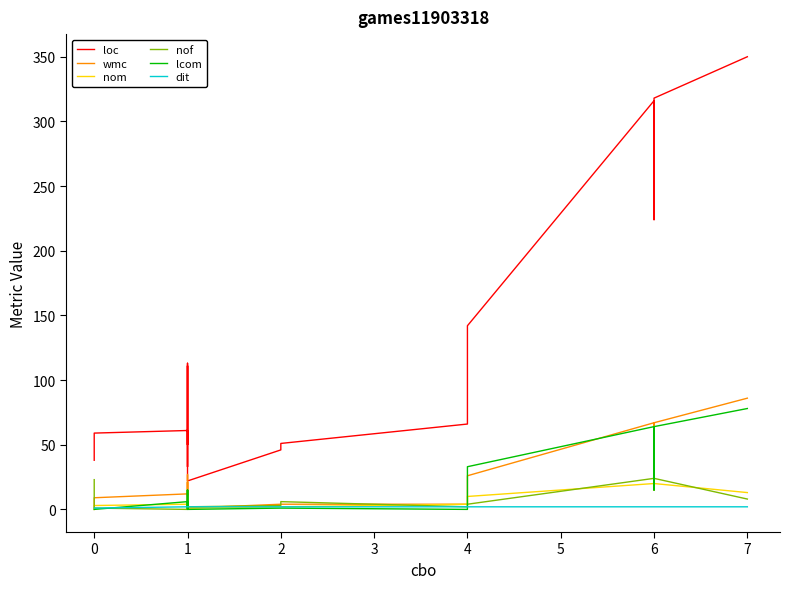

Which series has the widest spread of values?

loc